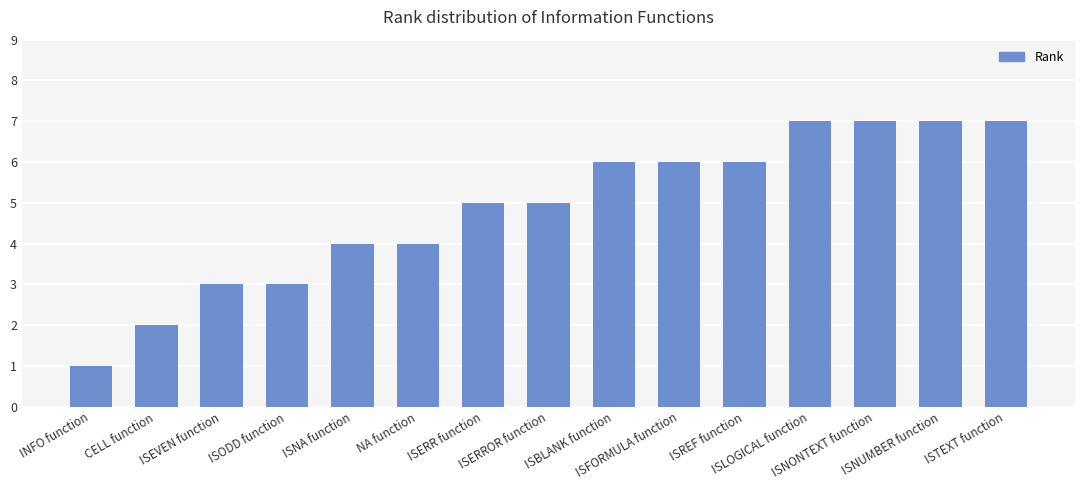

What is the sum of all values?

73